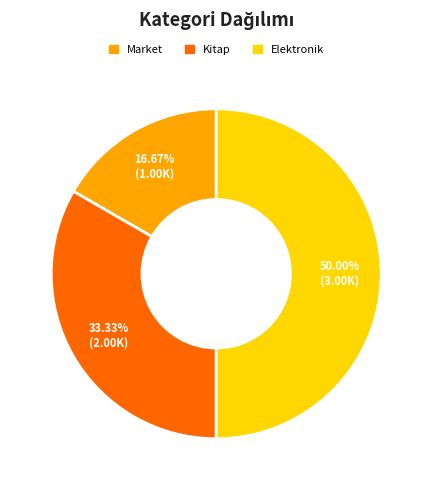

What is the largest slice in the pie chart?

Elektronik